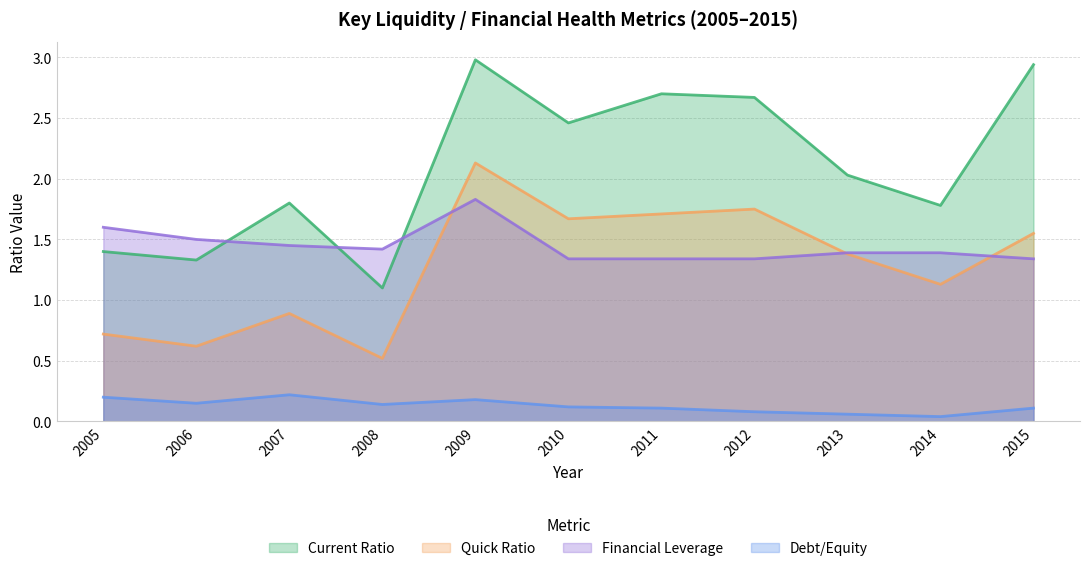

Rank the series by their maximum value, from highest to lowest.

Current Ratio, Quick Ratio, Financial Leverage, Debt/Equity